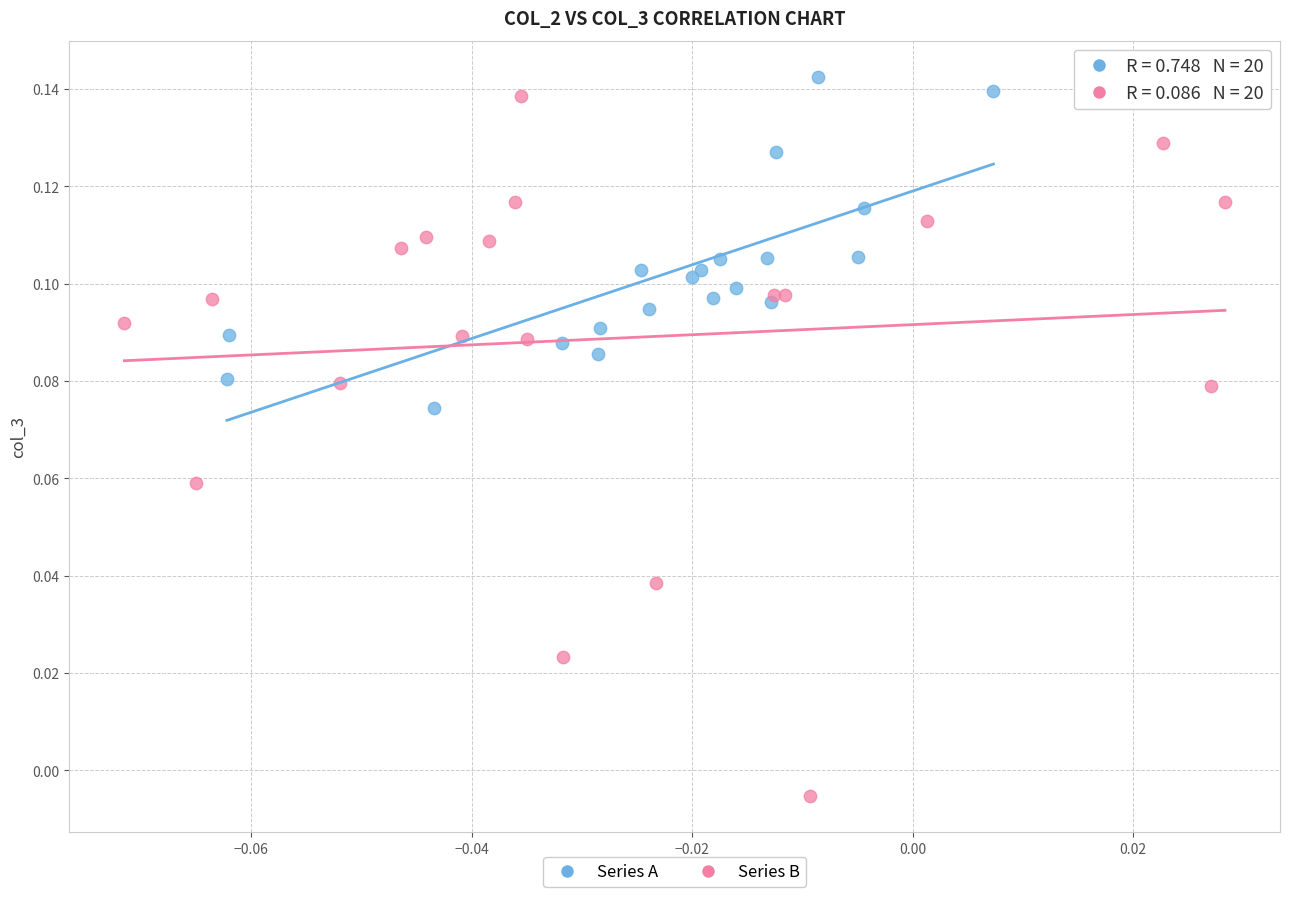

Which series contains the lowest Y value?

Series B